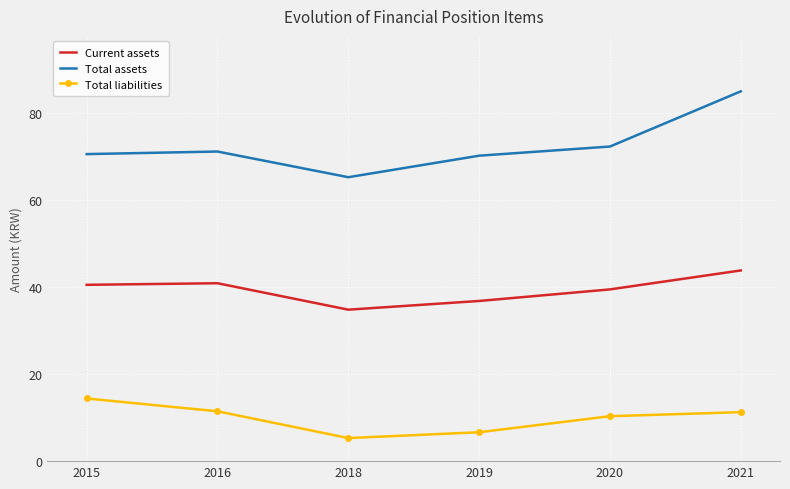

What is the total value across all series at 2016?

123.5